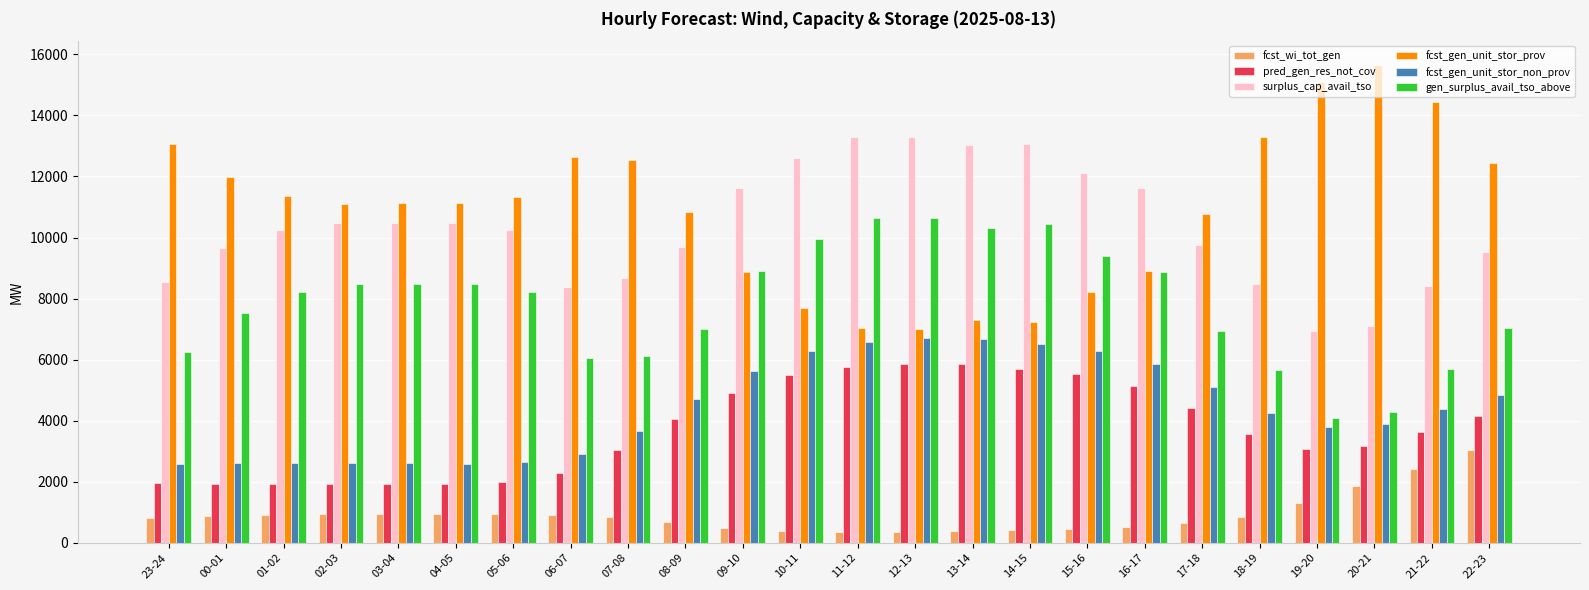

Which series has the largest range (max minus min)?

fcst_gen_unit_stor_prov